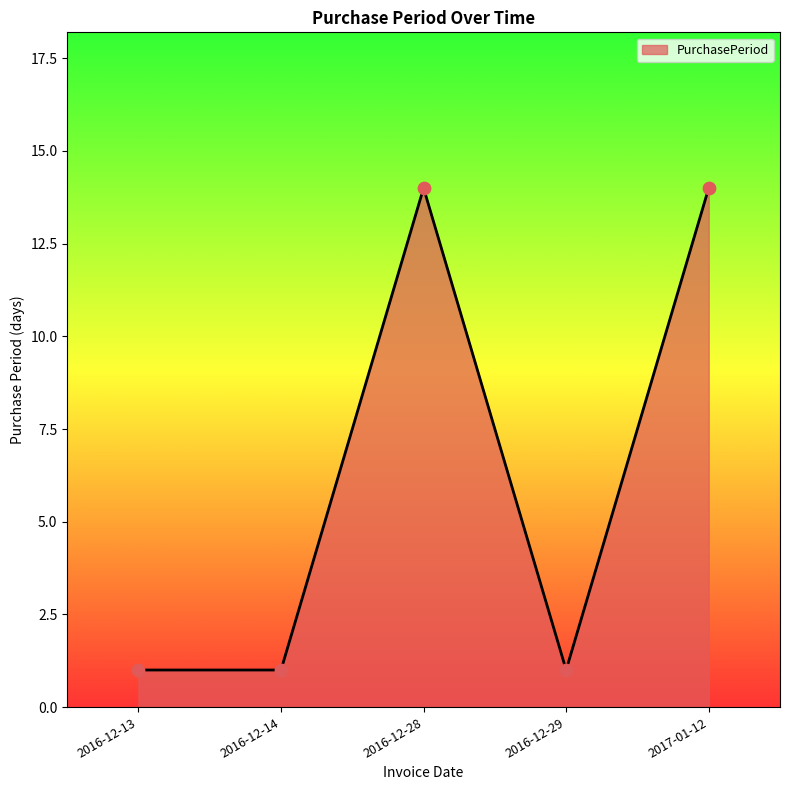

Which has a higher value, 2016-12-29 or 2016-12-28?

2016-12-28